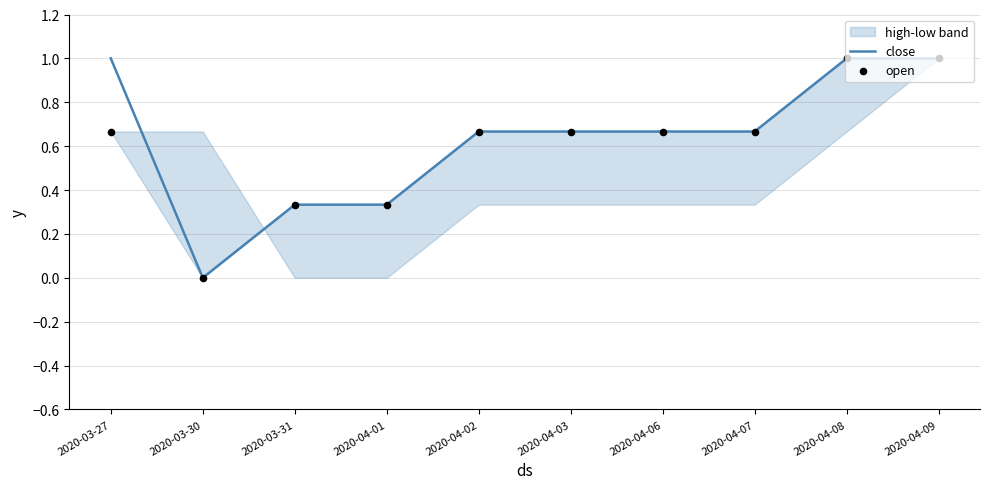

Which series reaches the maximum Y coordinate?

close